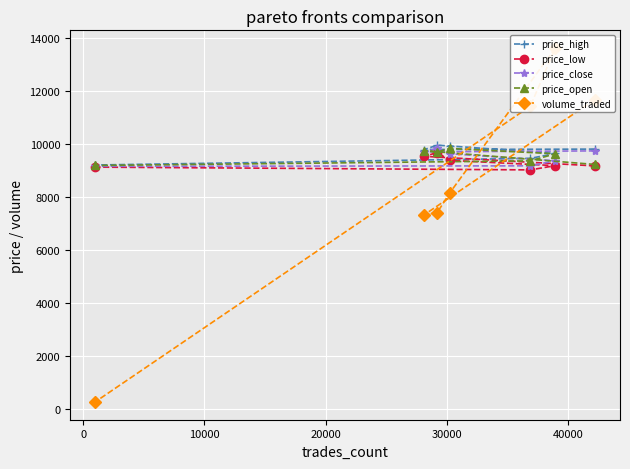

How many lines are shown in the chart?

5